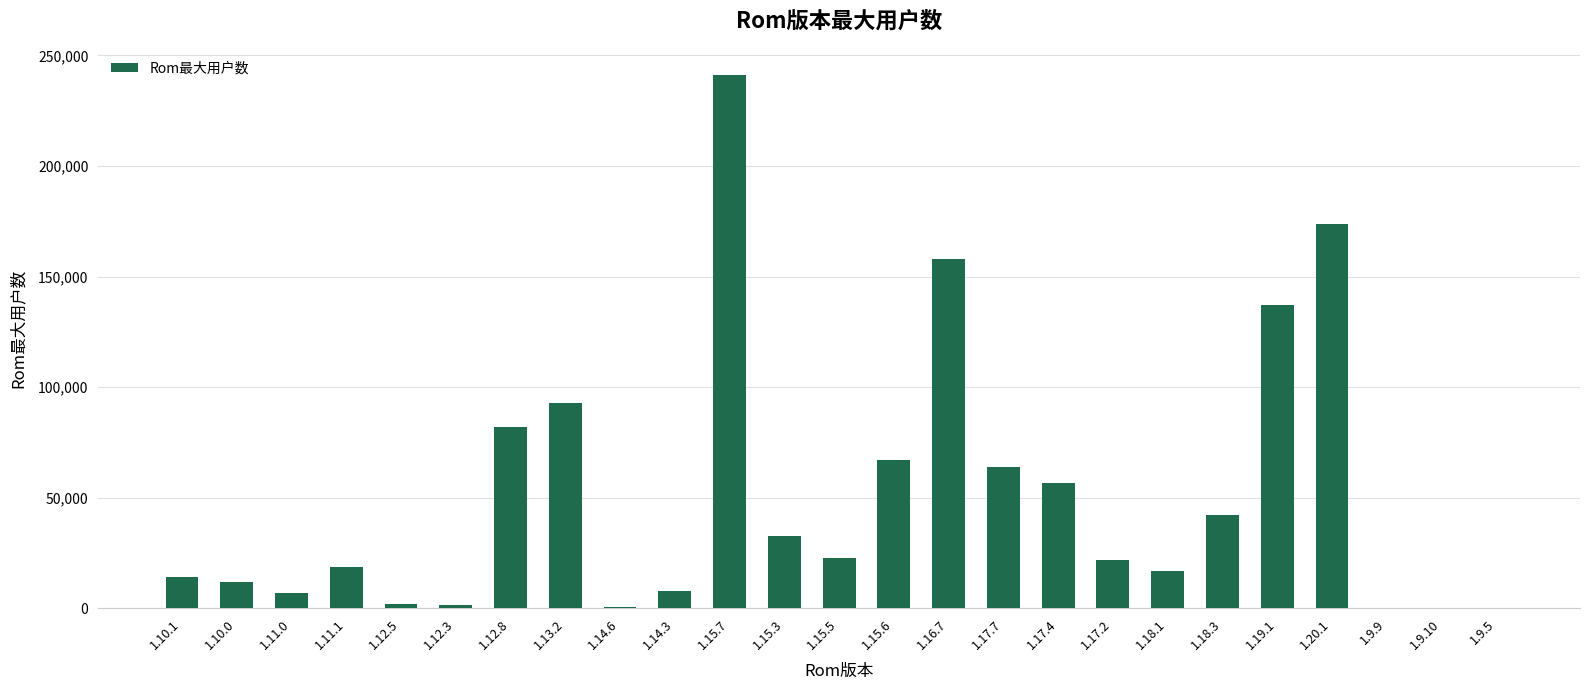

What is the sum of all values?

1273341